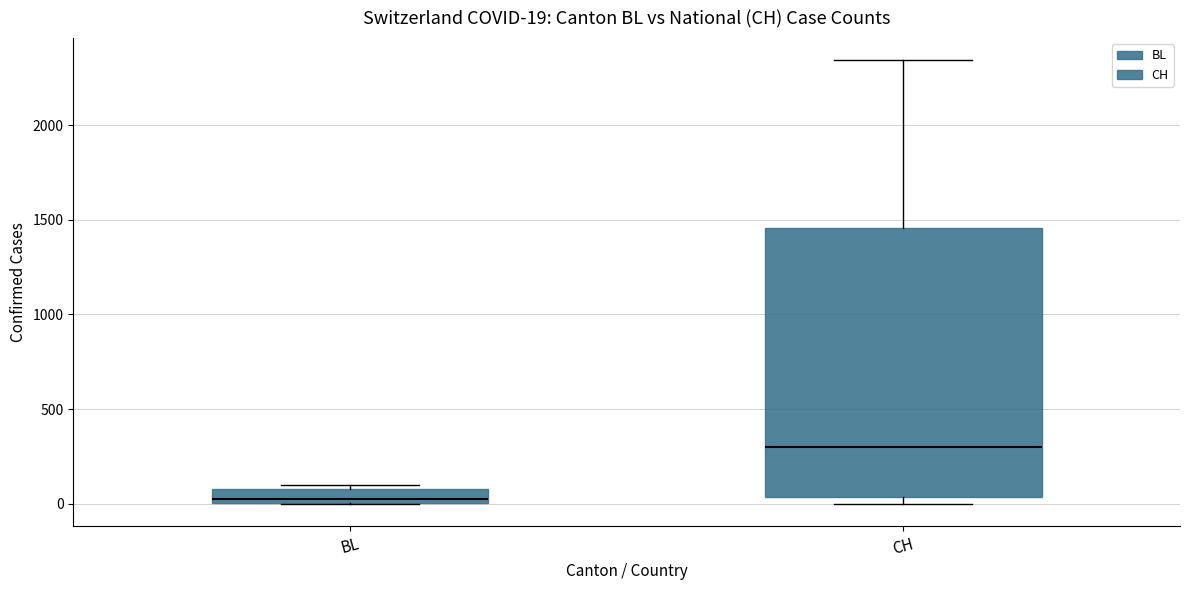

Comparing the boxes themselves (not the whiskers), which one is the tallest?

CH